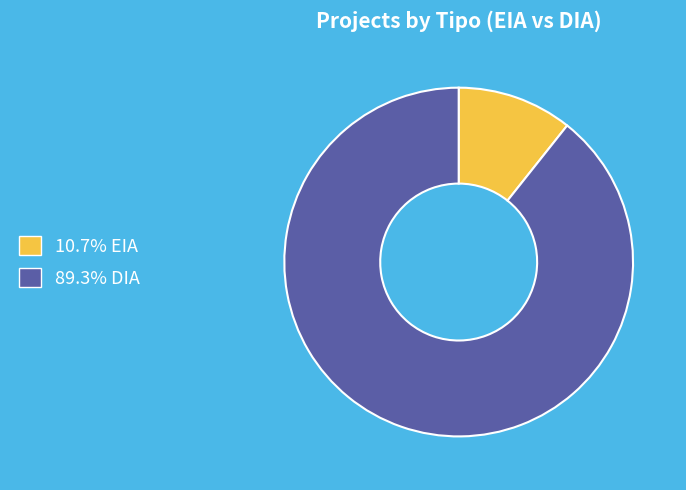

Is there a majority slice in this chart?

Yes